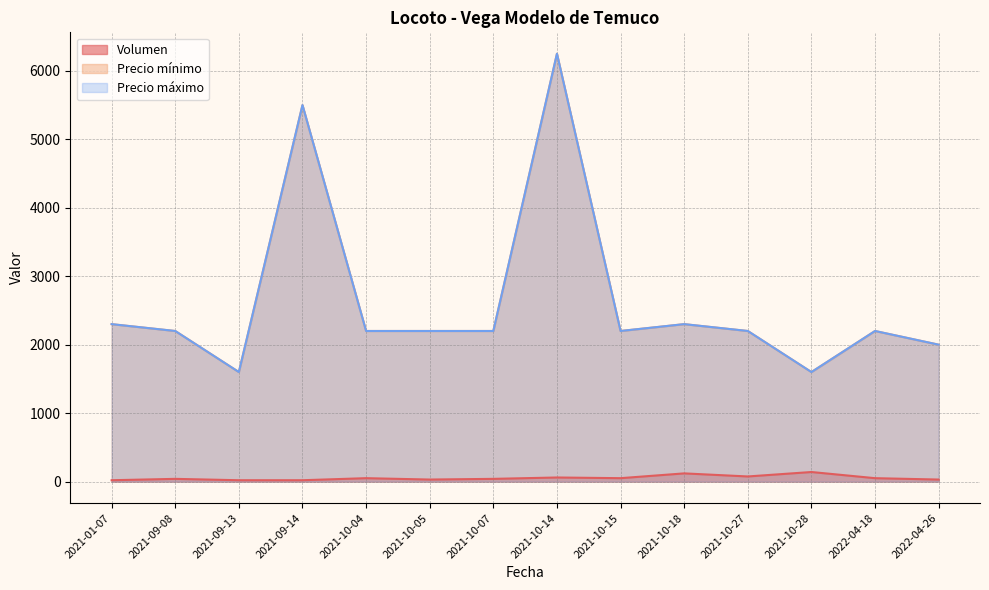

List the series in order of their peak value, lowest first.

Volumen, Precio mínimo, Precio máximo